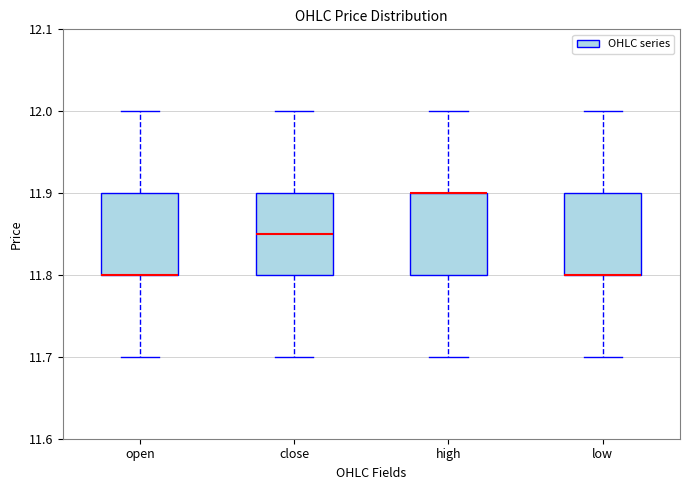

Where does the upper whisker of the box for low end on the y-axis? The values are not printed on the chart, so give them approximately, as read against the axis.

12.00